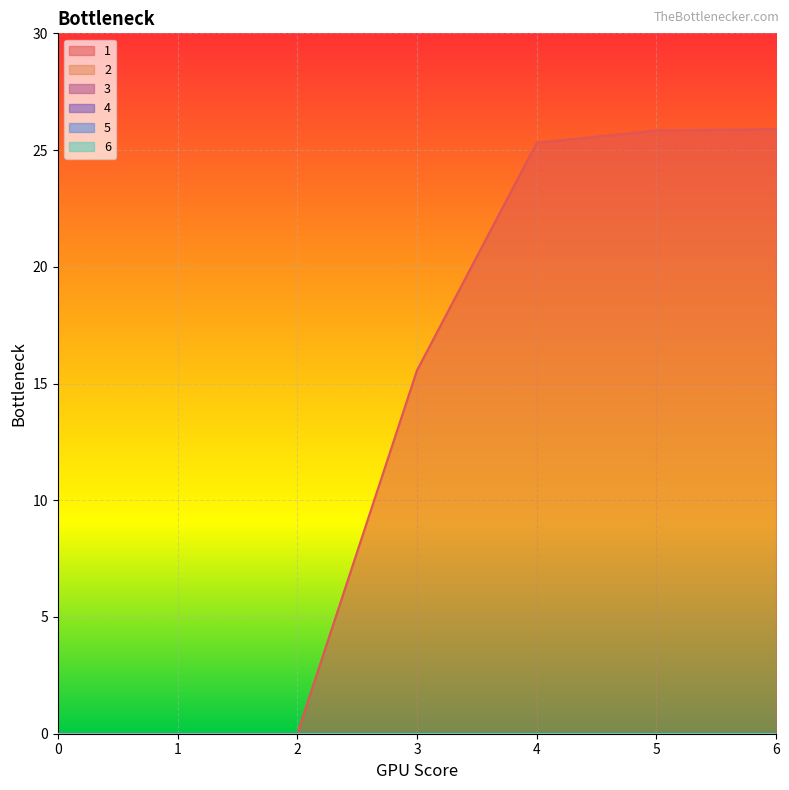

Which series has the largest range (max minus min)?

1